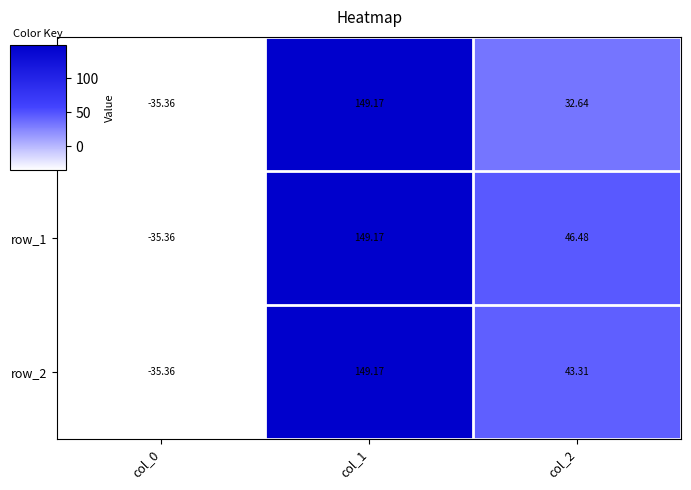

List the series in order of their overall mean, highest first.

row_1, row_2, row_0